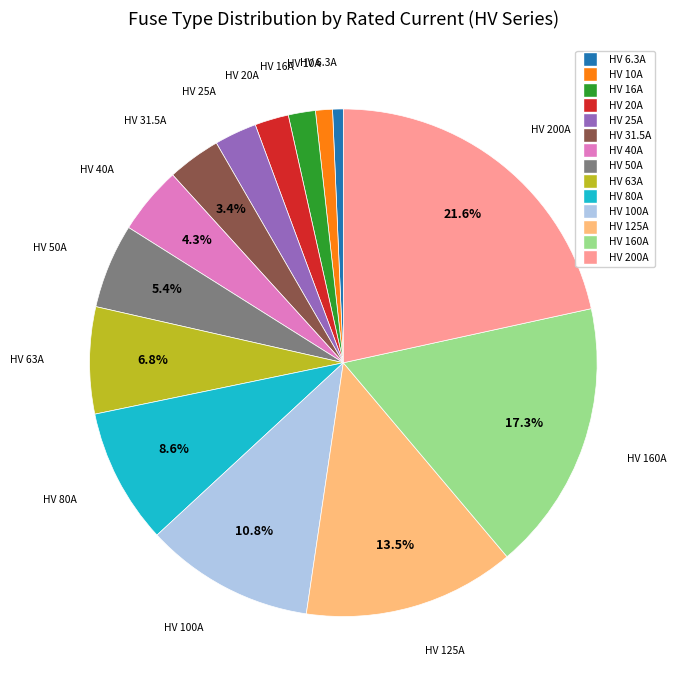

Which has a higher value, HV 125A or HV 40A?

HV 125A